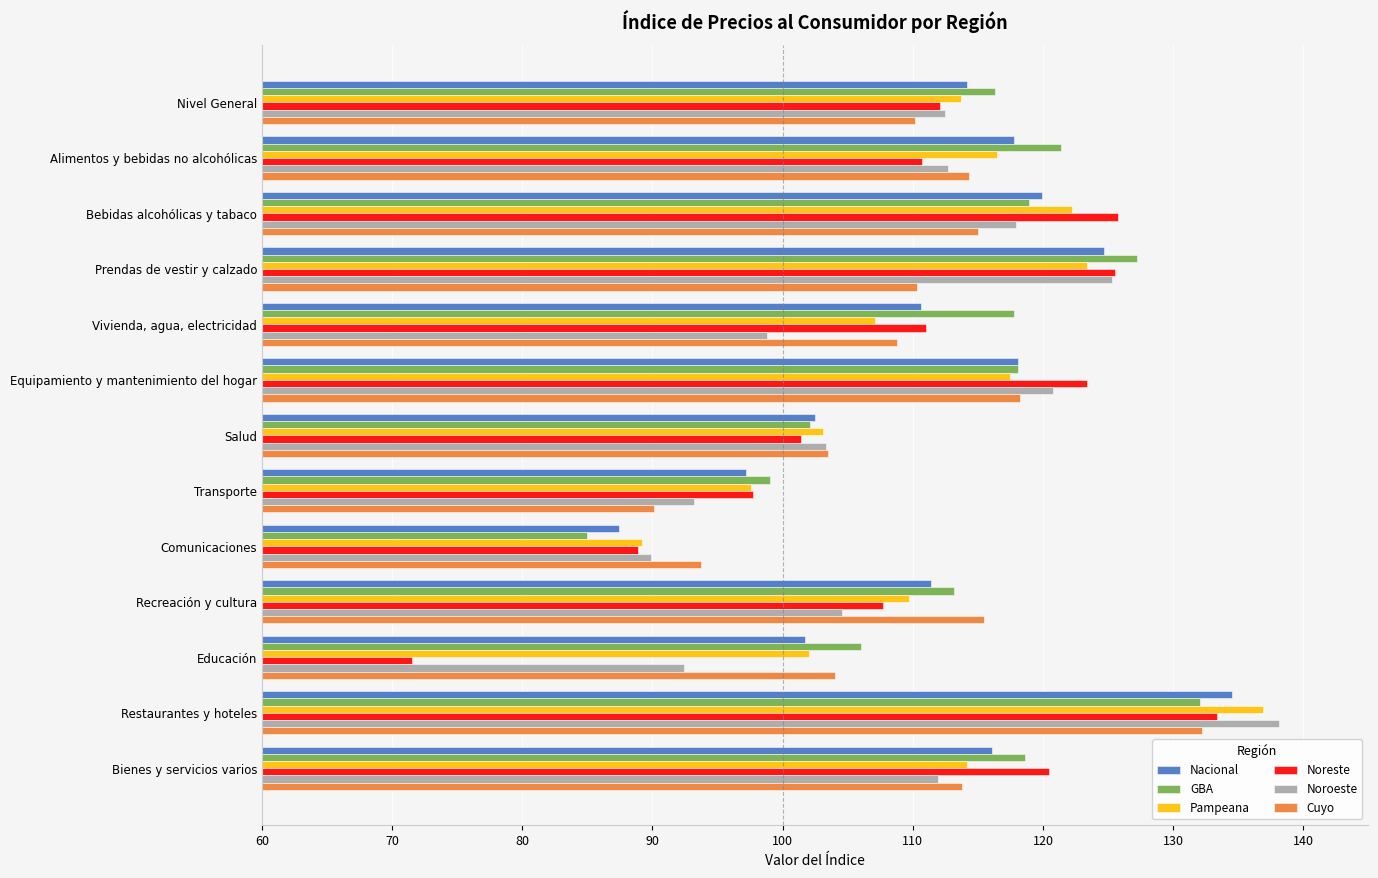

The value of Noroeste at Nivel General is 37.5. True or false?

False